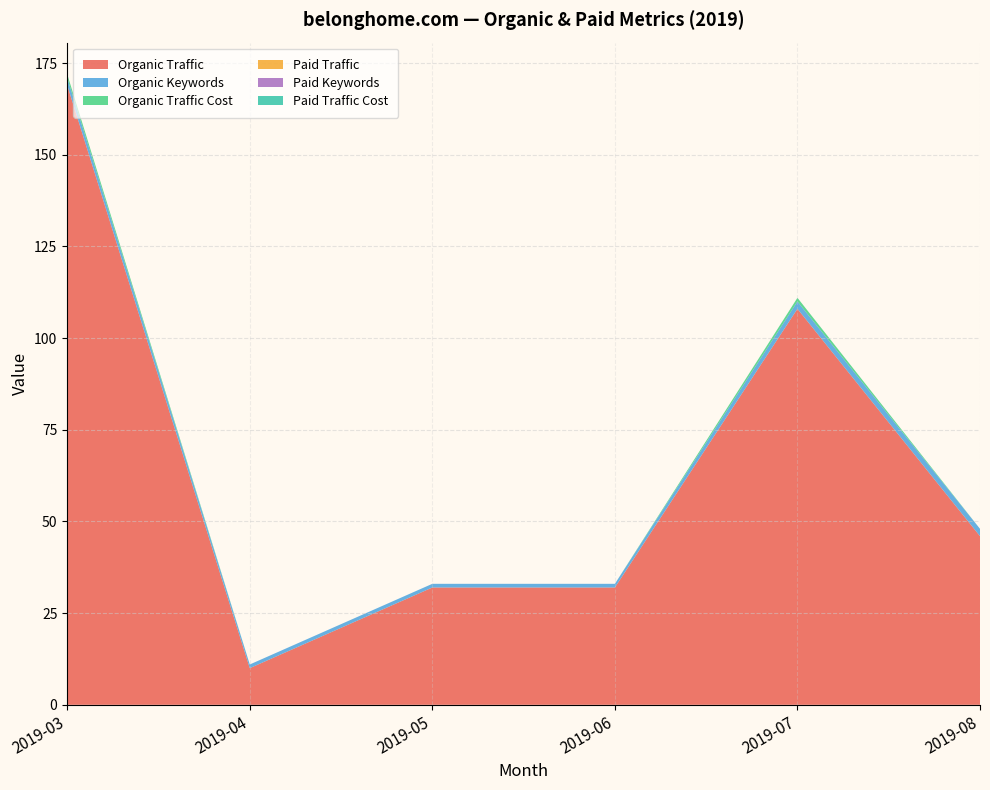

At 2019-06, list the series in order from largest to smallest.

Organic Traffic, Organic Keywords, Organic Traffic Cost